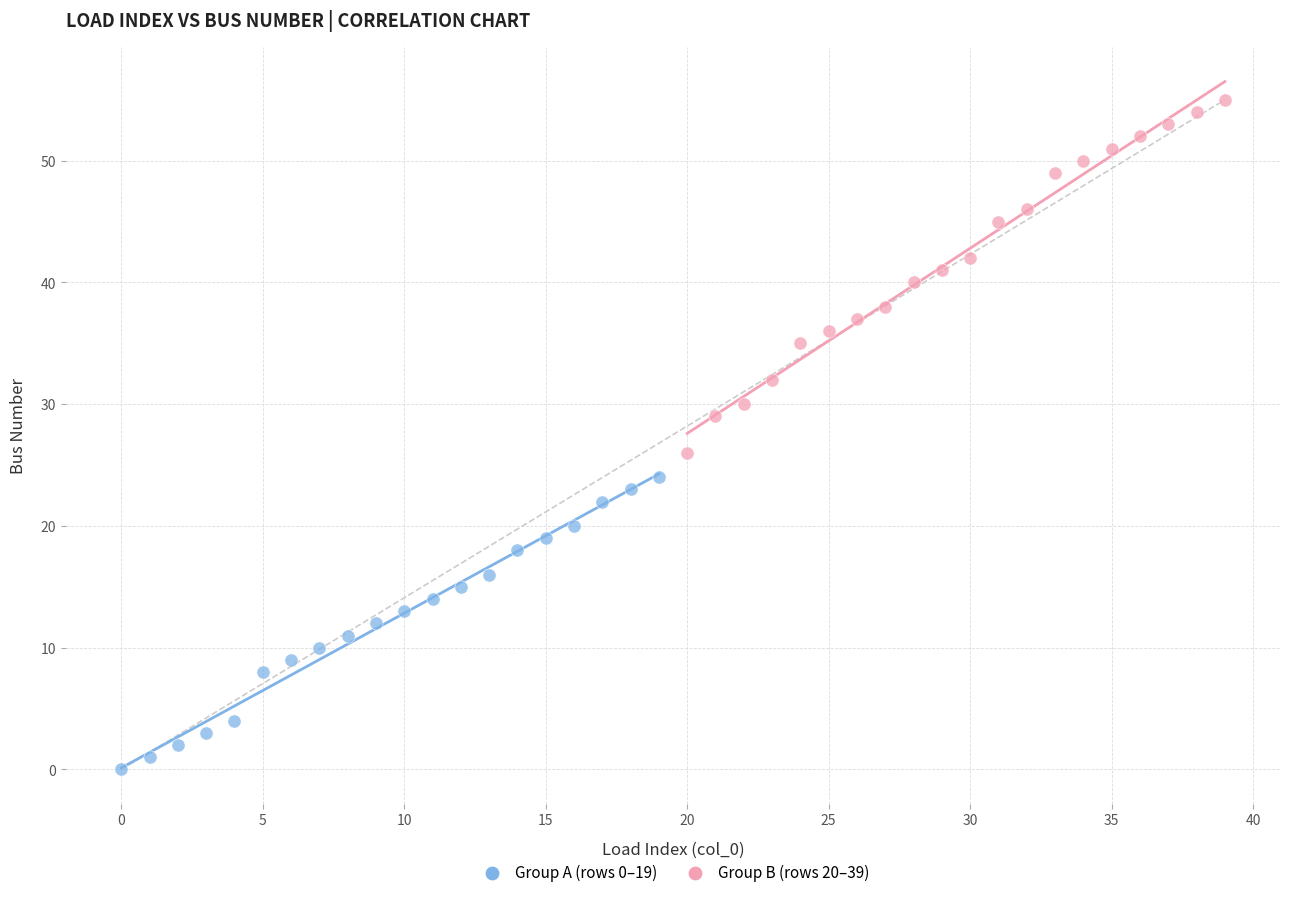

Which series has the largest Y range (max minus min)?

Group B (rows 20–39)